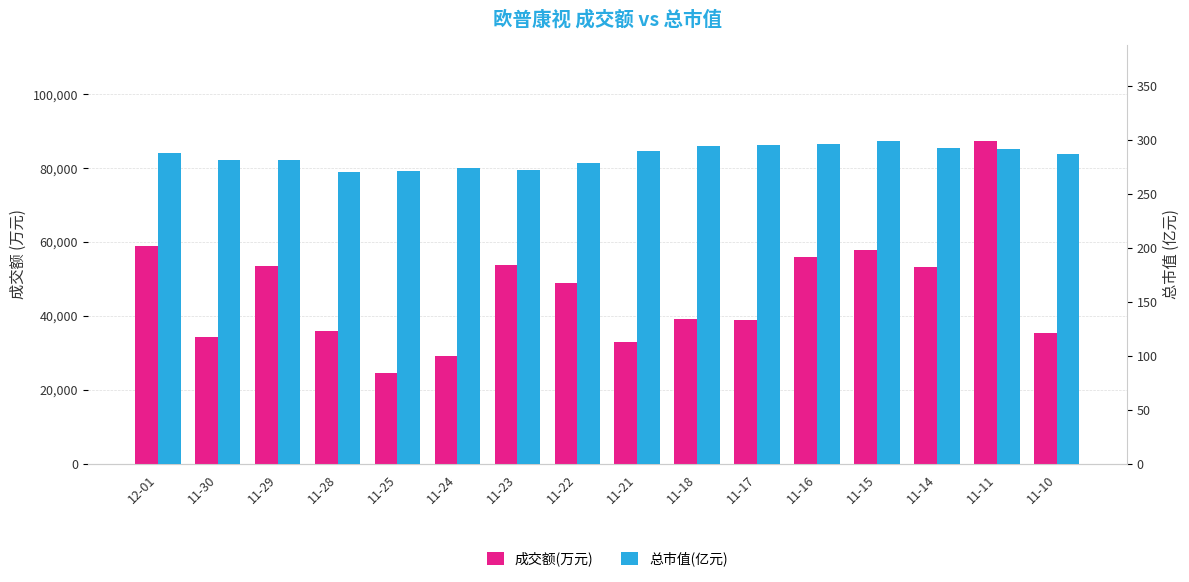

What is the sum of all 成交额(万元) values?

739204.0